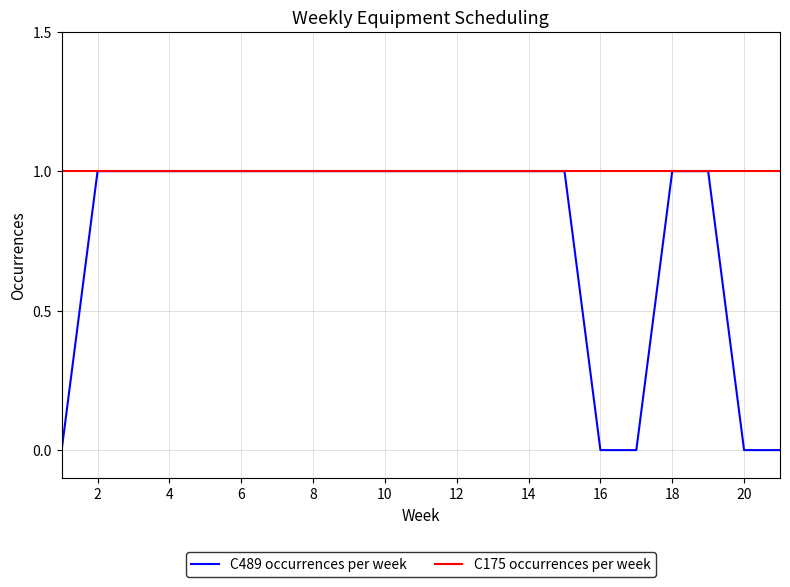

At how many categories does at least one series exceed 0?

21